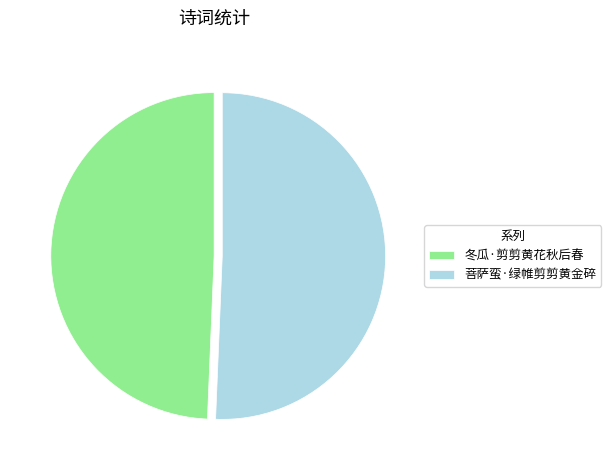

How many slices are in this pie chart?

2